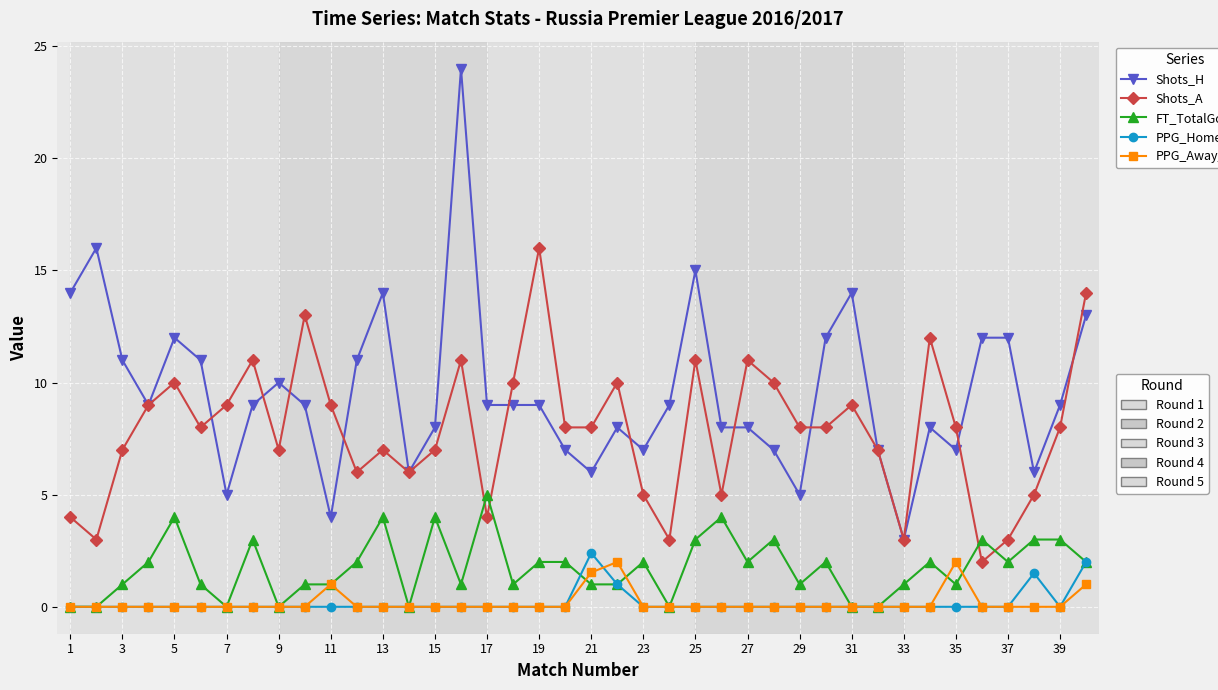

What is the greatest value displayed?

24.0